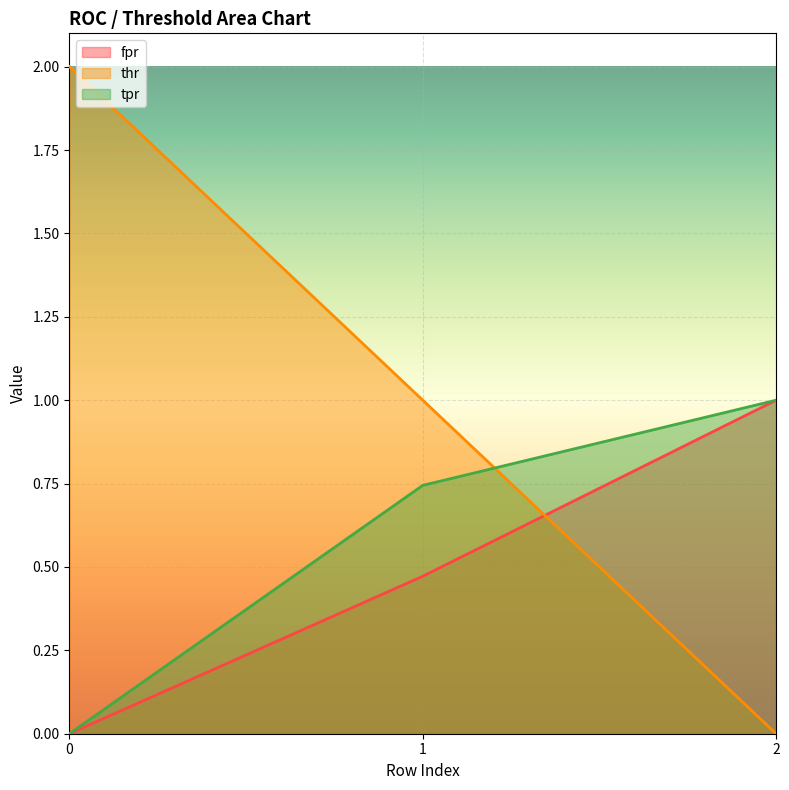

The value of thr at 0 is 3.4. True or false?

False